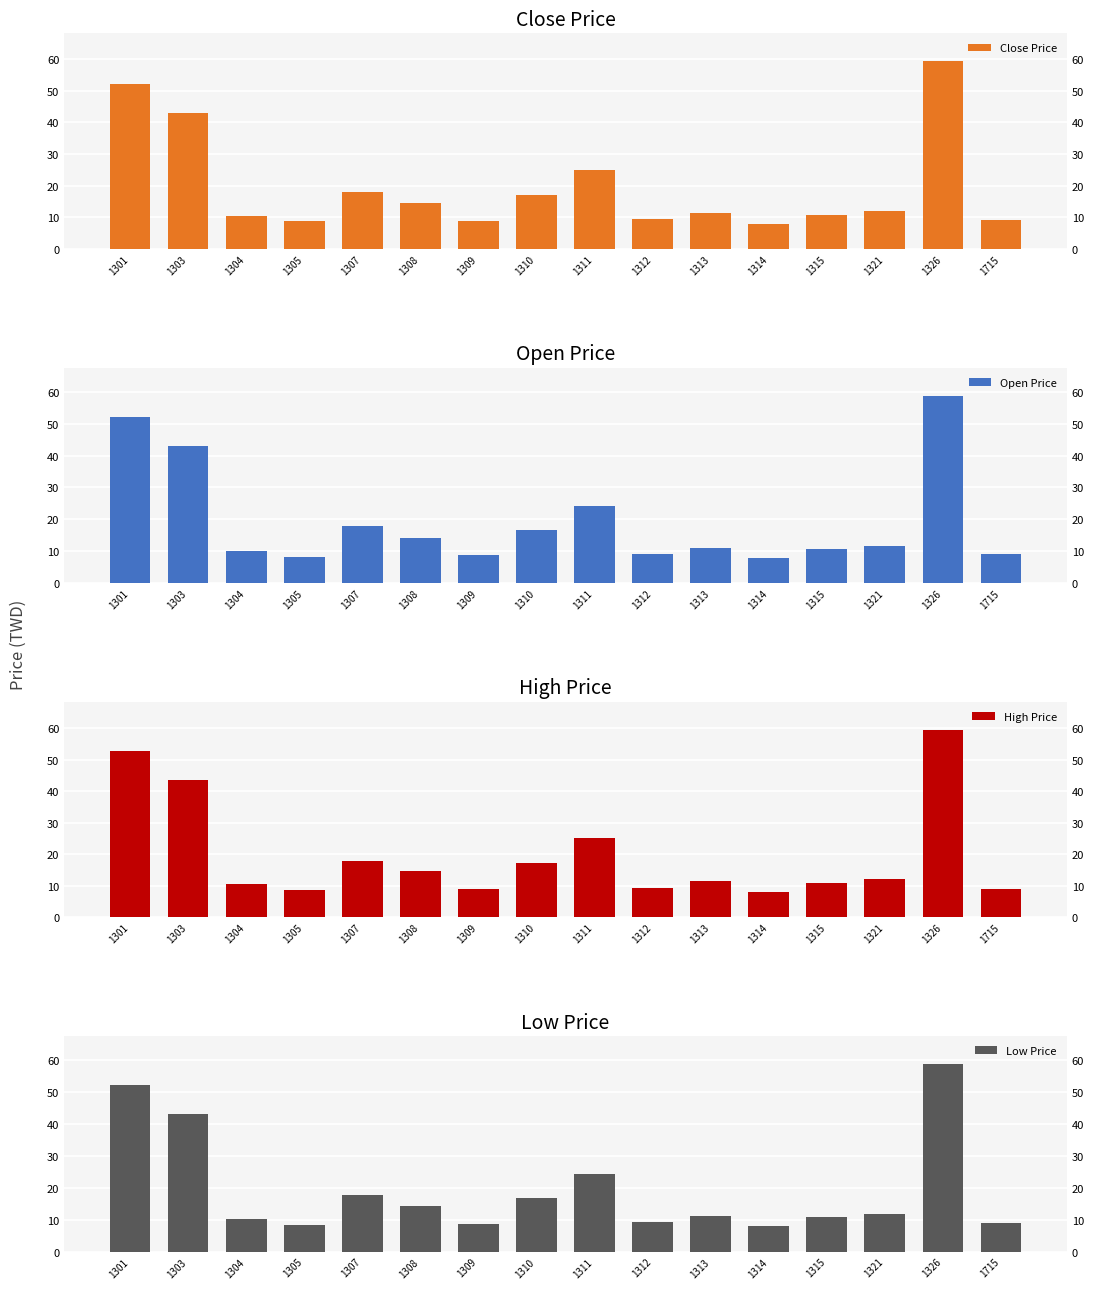

What is the difference between the maximum and second lowest values in the High Price series?

50.7